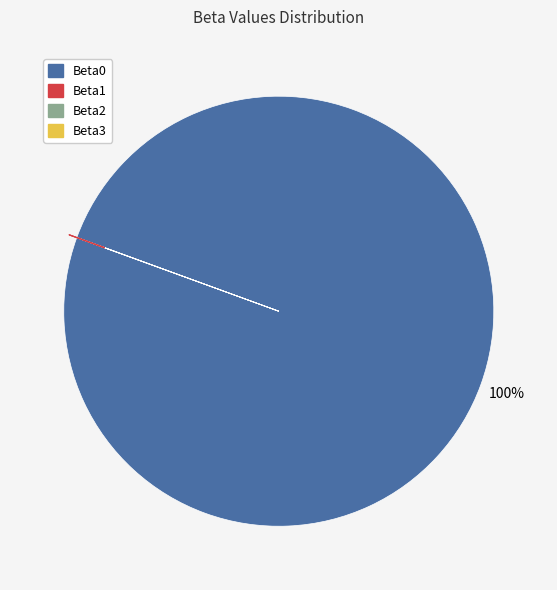

To the nearest percent, what is the difference between the largest and smallest slice percentages?

100%